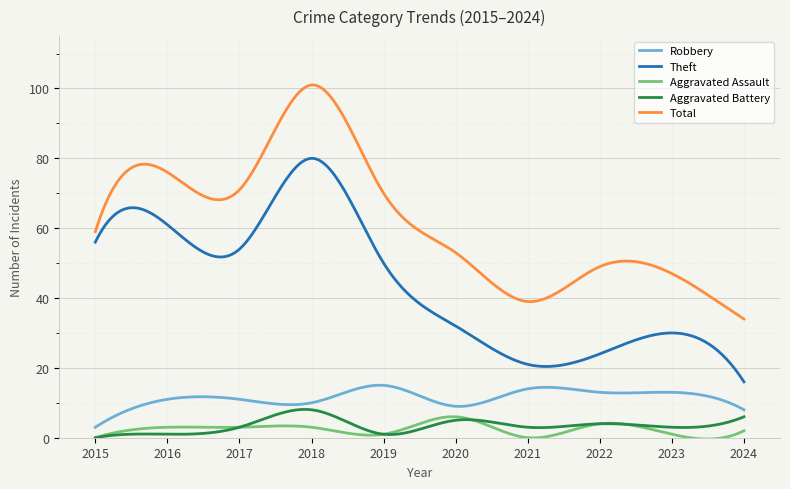

Is this an area chart (filled region under the line)?

No